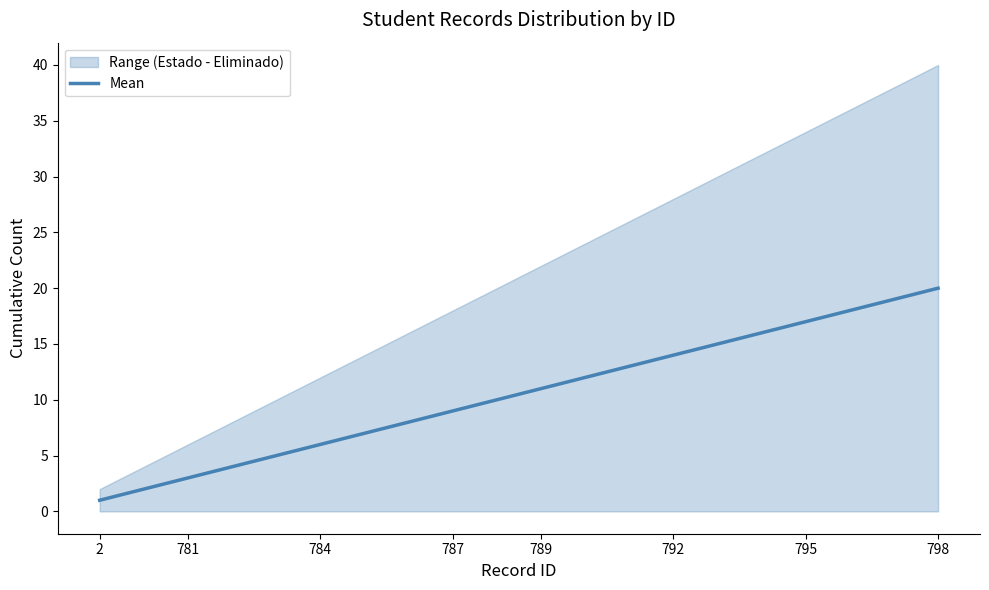

What is the smallest value displayed?

1